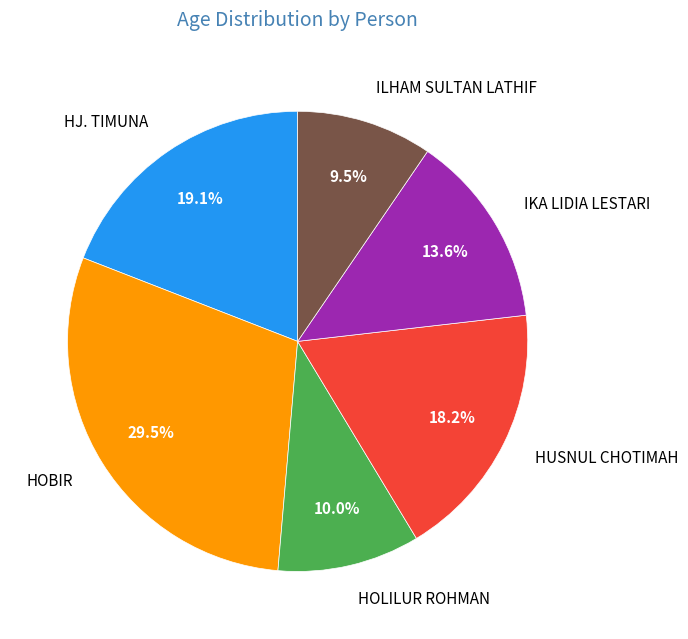

Do ILHAM SULTAN LATHIF and HUSNUL CHOTIMAH together represent more than half of the pie?

No